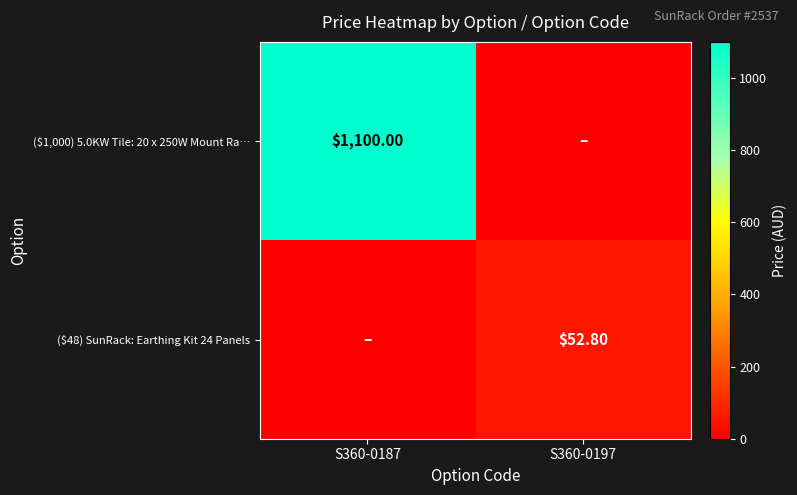

Where is ($1,000) 5.0KW Tile: 20 x 250W Mount Ra… nearest to the value 550?

S360-0187